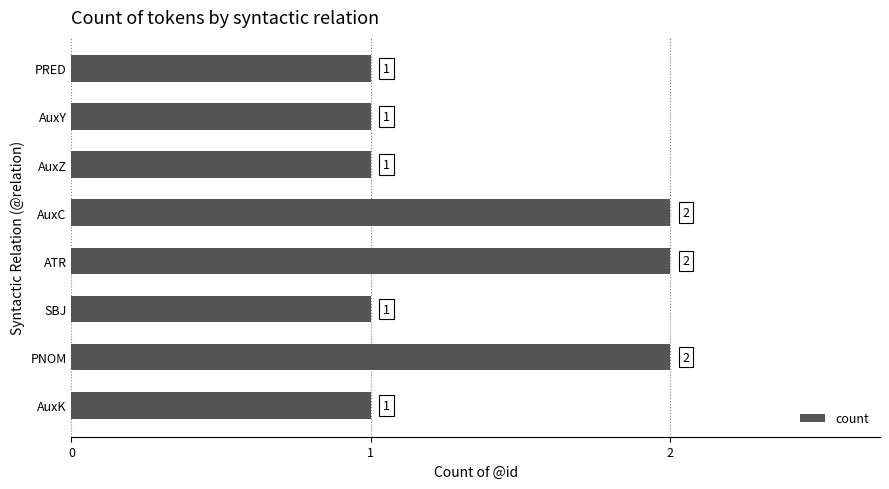

What is the difference between the maximum and minimum values?

1